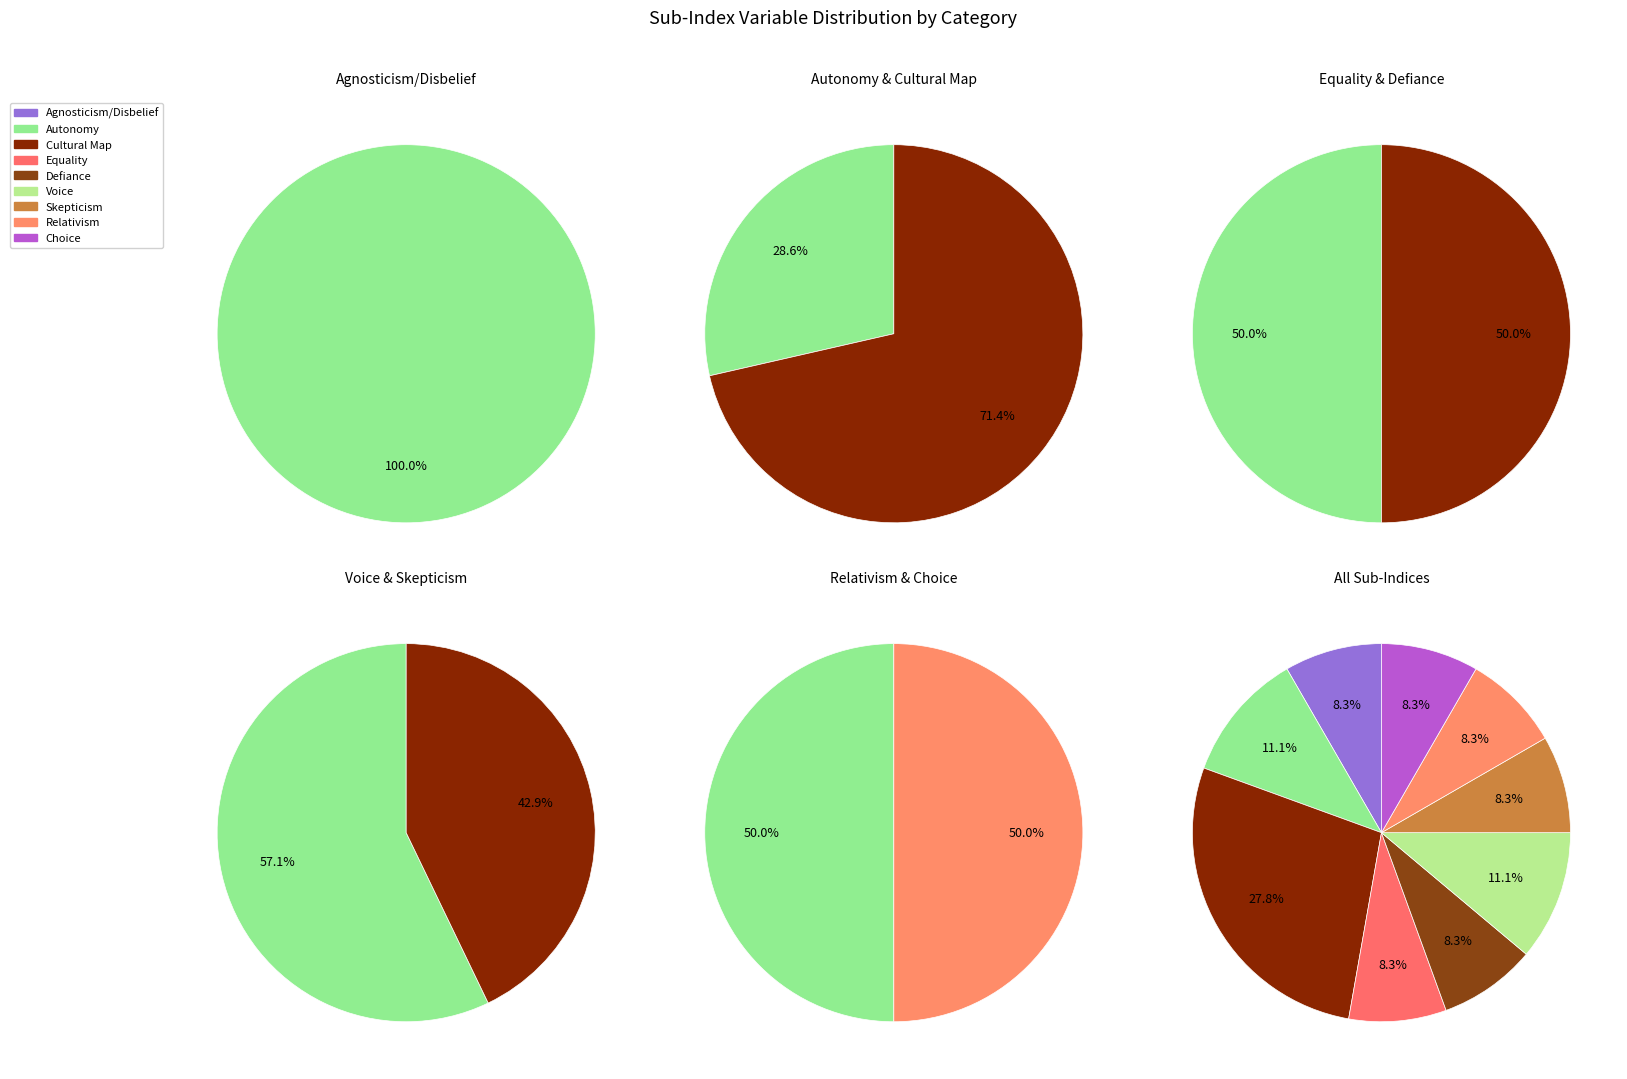

What is the largest slice in the pie chart?

Cultural Map